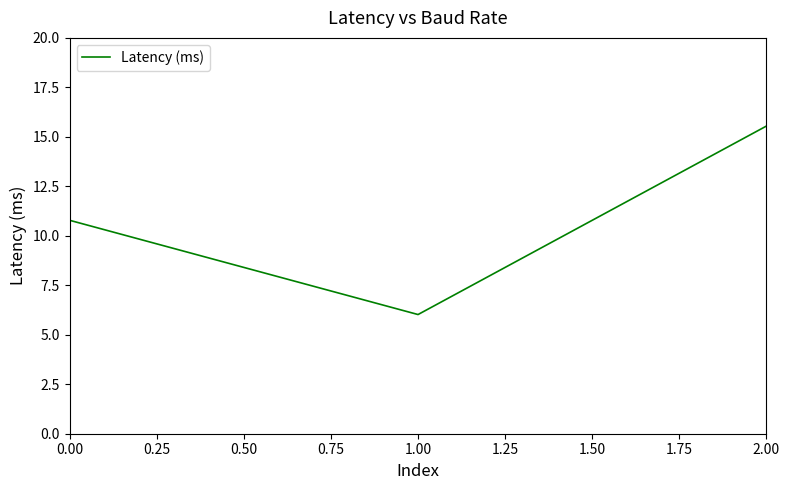

List the labels in order of value, largest first.

2.00, 0.00, 1.00